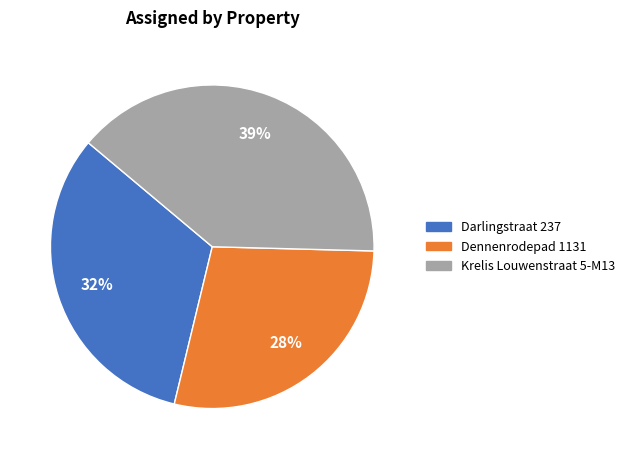

Which slice is the smallest?

Dennenrodepad 1131